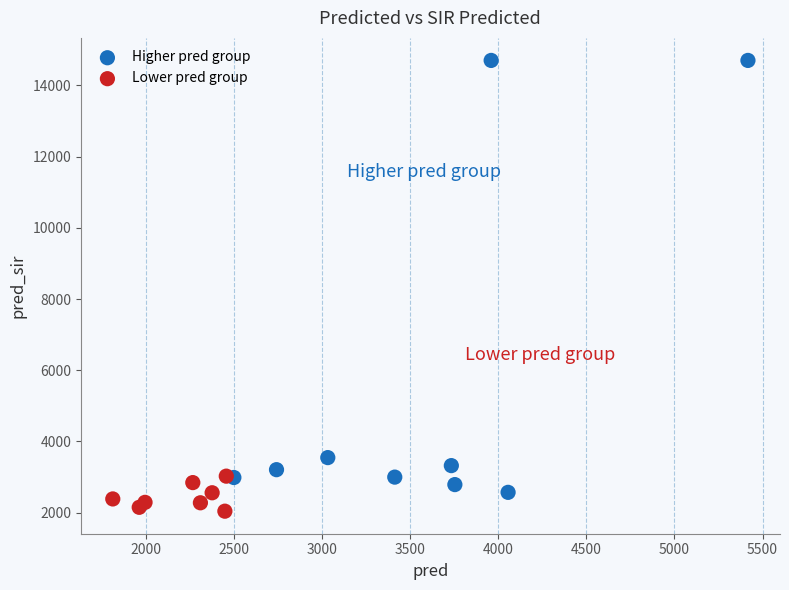

Which series contains the highest Y value?

Higher pred group